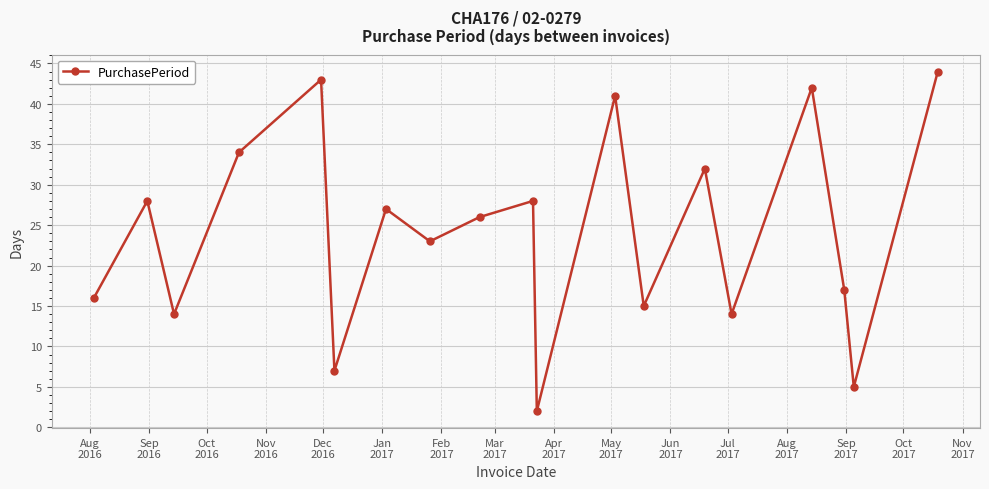

What is the smallest value displayed?

2